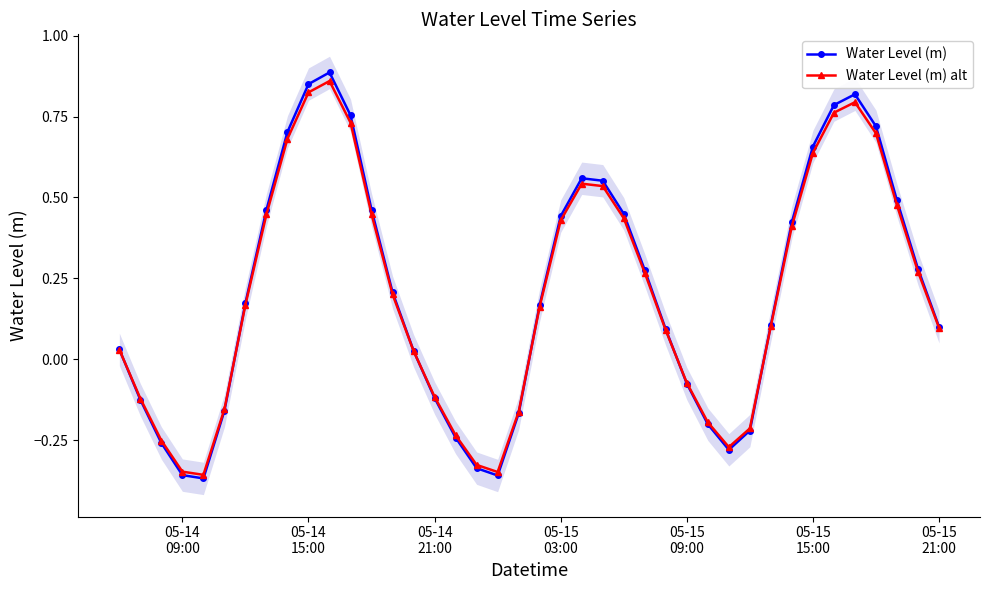

How many interior local peaks does the Water Level (m) alt series have?

3